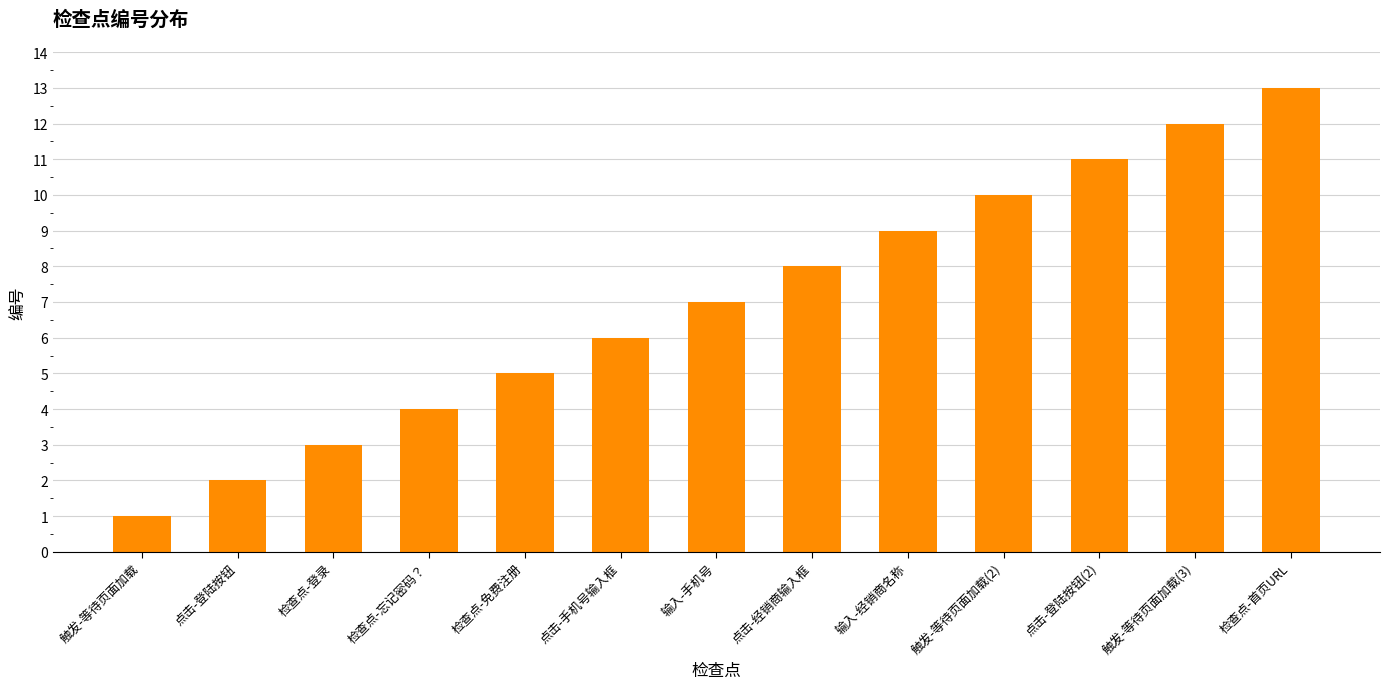

At which category does the chart reach its minimum across all series?

触发-等待页面加载